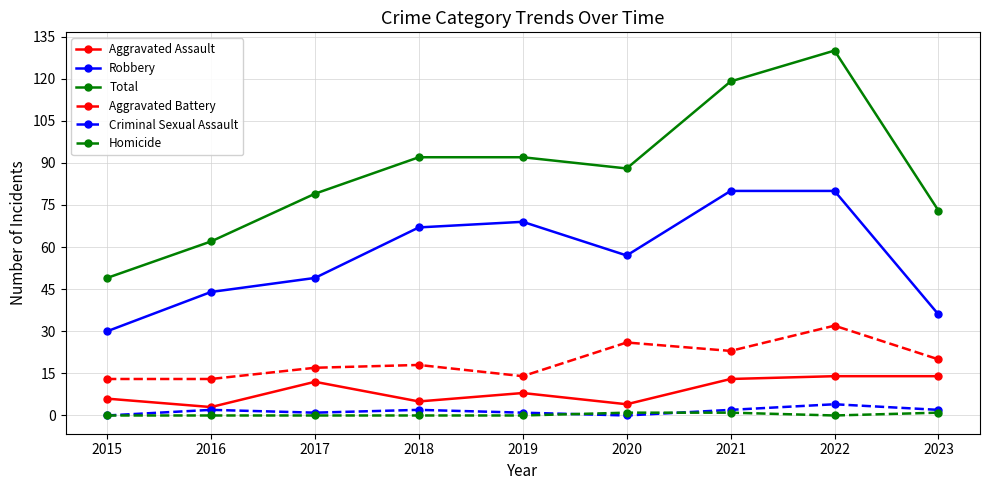

True or false: Robbery and Criminal Sexual Assault cross at least once.

False